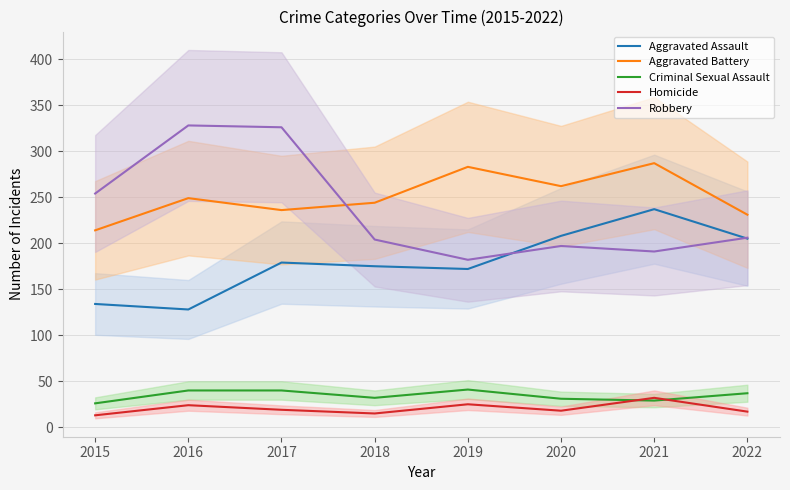

What is the difference between the maximum and minimum values in the Aggravated Battery series?

73